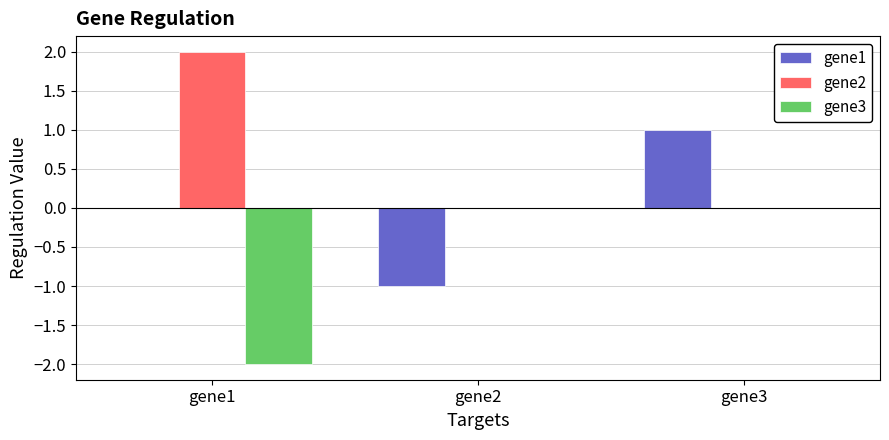

The gene3 series shows 0 at gene3. True or false?

True